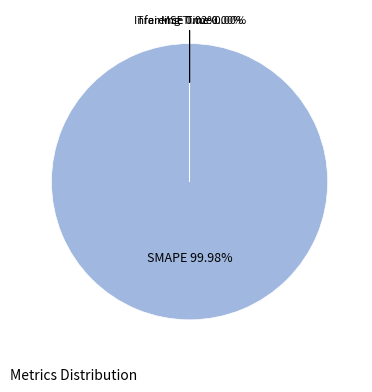

Count the number of slices in the pie.

4